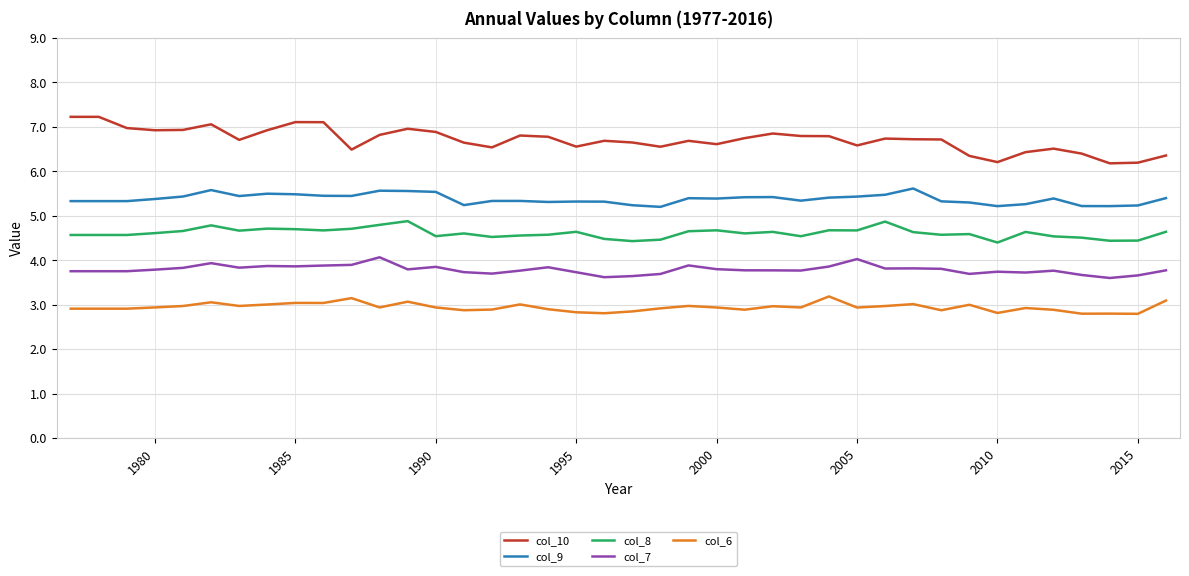

List the series in order of their overall mean, highest first.

col_10, col_9, col_8, col_7, col_6